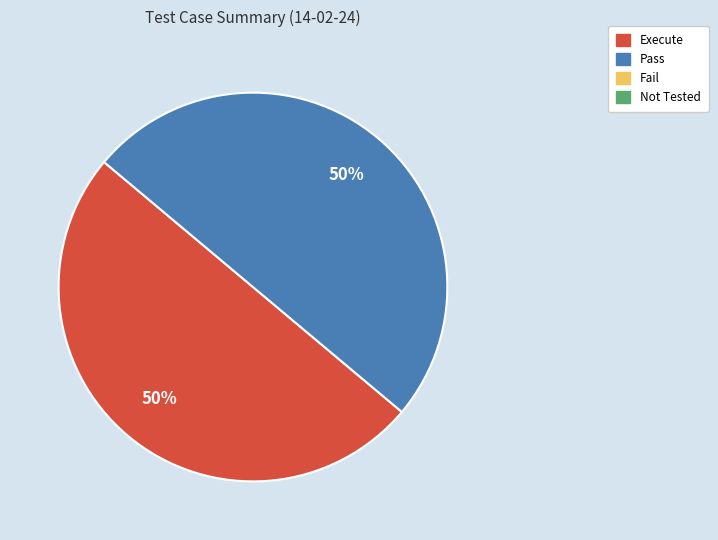

To the nearest percent, what is the difference between the largest and smallest slice percentages?

0%